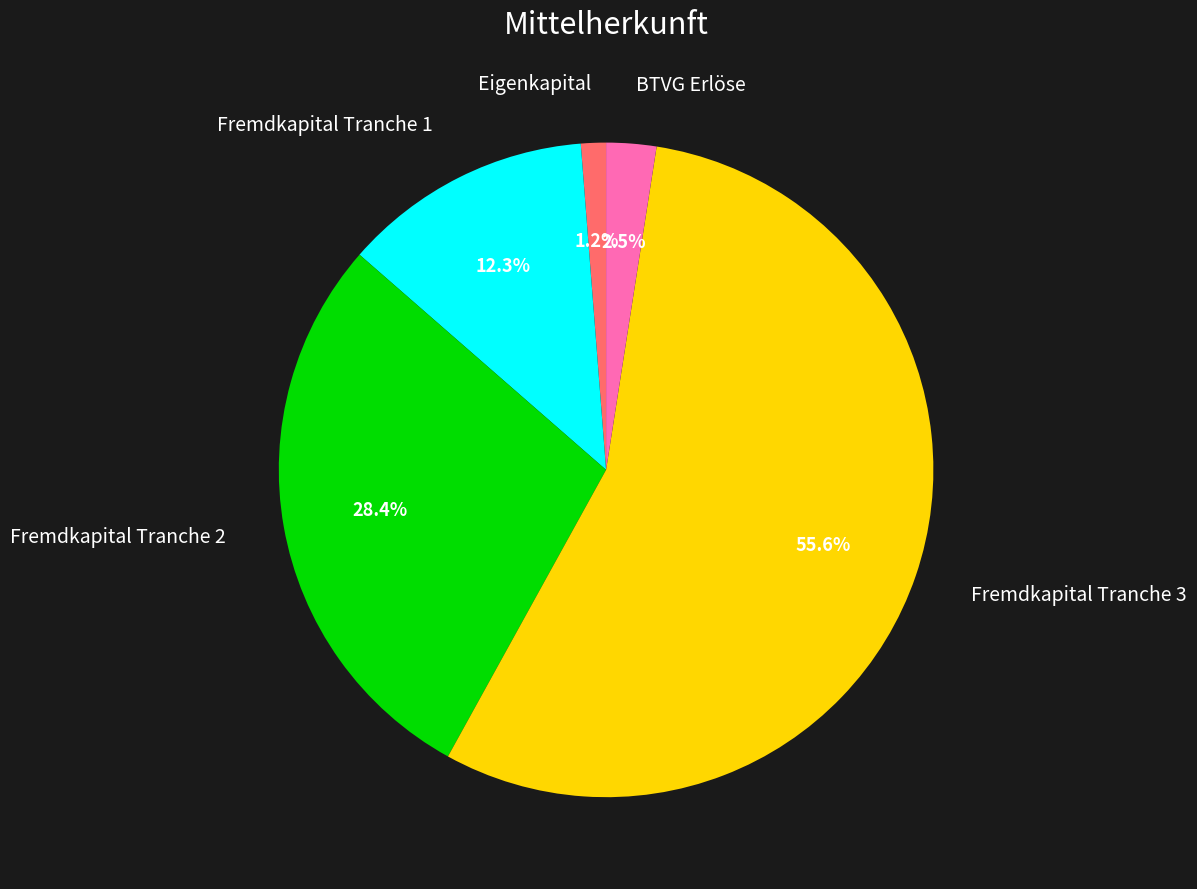

To the nearest percent, what is the combined percentage of BTVG Erlöse and Fremdkapital Tranche 2?

31%